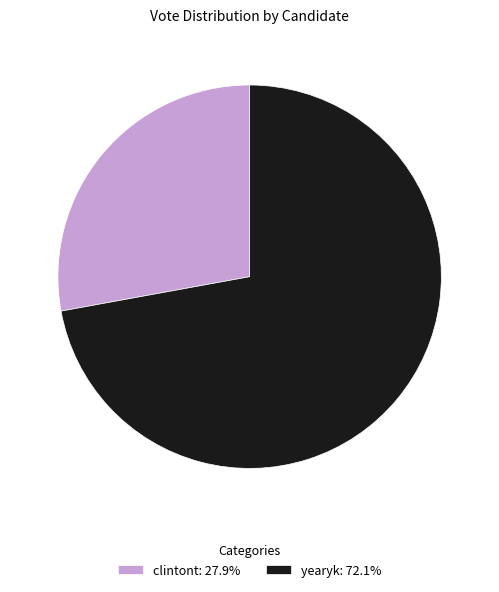

What is the majority slice?

yearyk